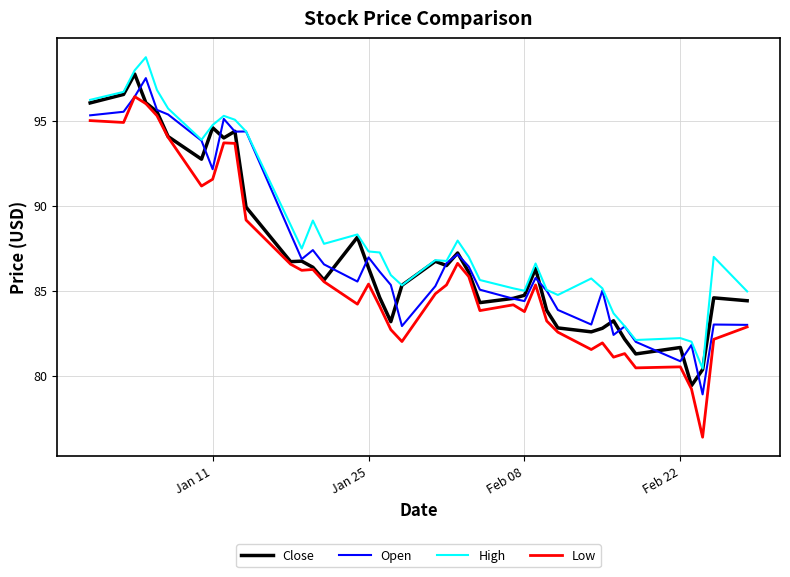

Which series has the widest spread of values?

Low